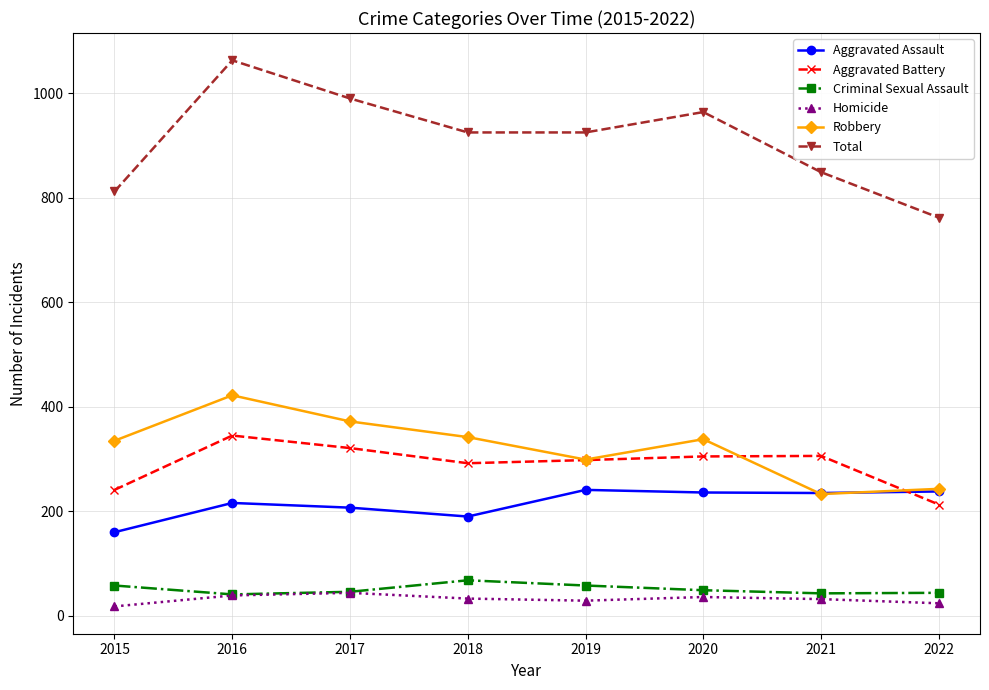

Which category has the highest value across all series?

2016